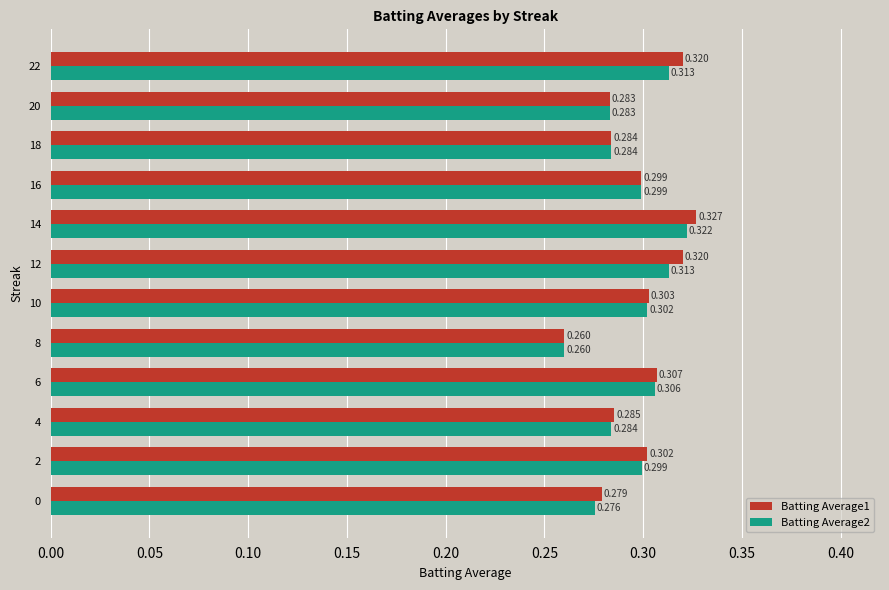

Is the value of Batting Average1 at 18 greater than the value of Batting Average2 at 12?

No